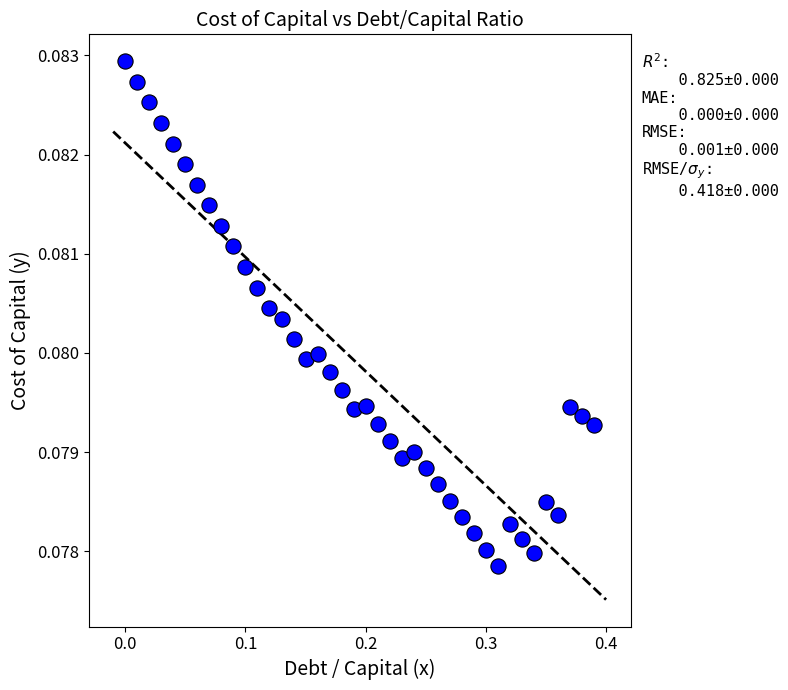

What is the range of X values (max minus min)?

0.4